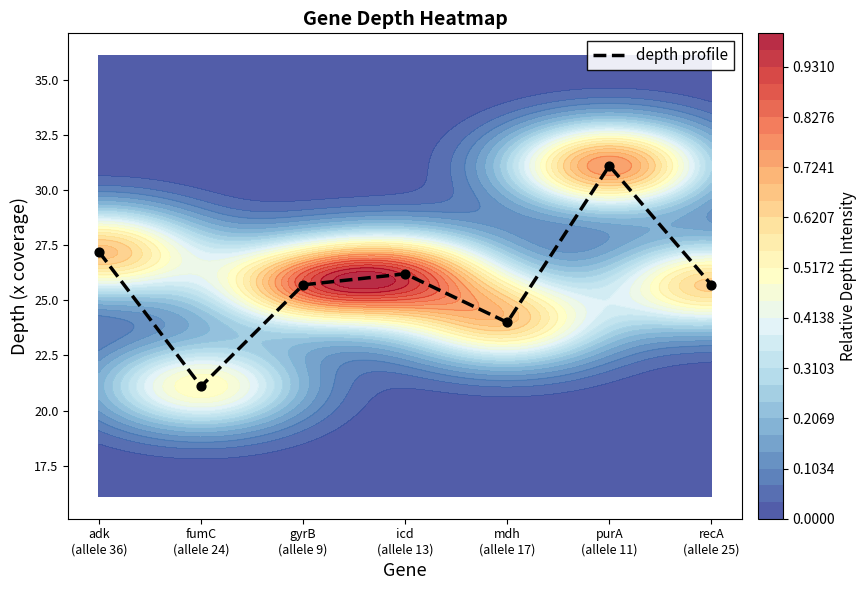

What is the change in value from gyrB
(allele 9) to purA
(allele 11)?

+5.4